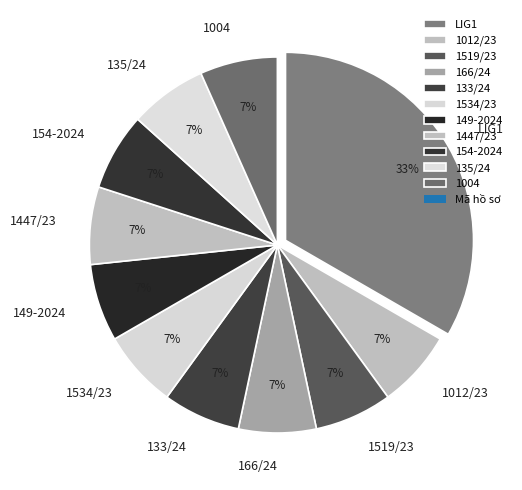

Is it true that 149-2024 is 7% of the pie?

True